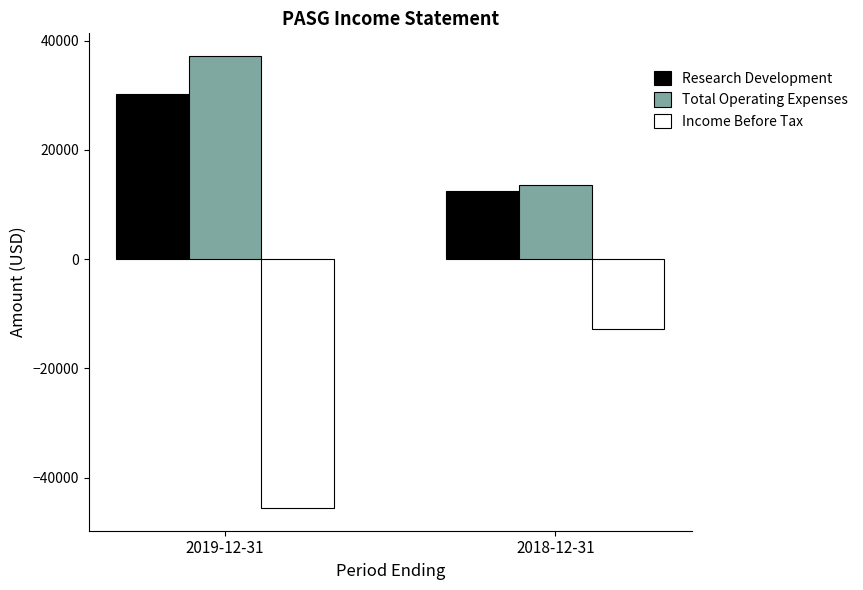

Reading right to left, list all the values displayed in this chart.

Research Development: 2018-12-31=12500	2019-12-31=30200
Total Operating Expenses: 2018-12-31=13500	2019-12-31=37200
Income Before Tax: 2018-12-31=-12800	2019-12-31=-45600